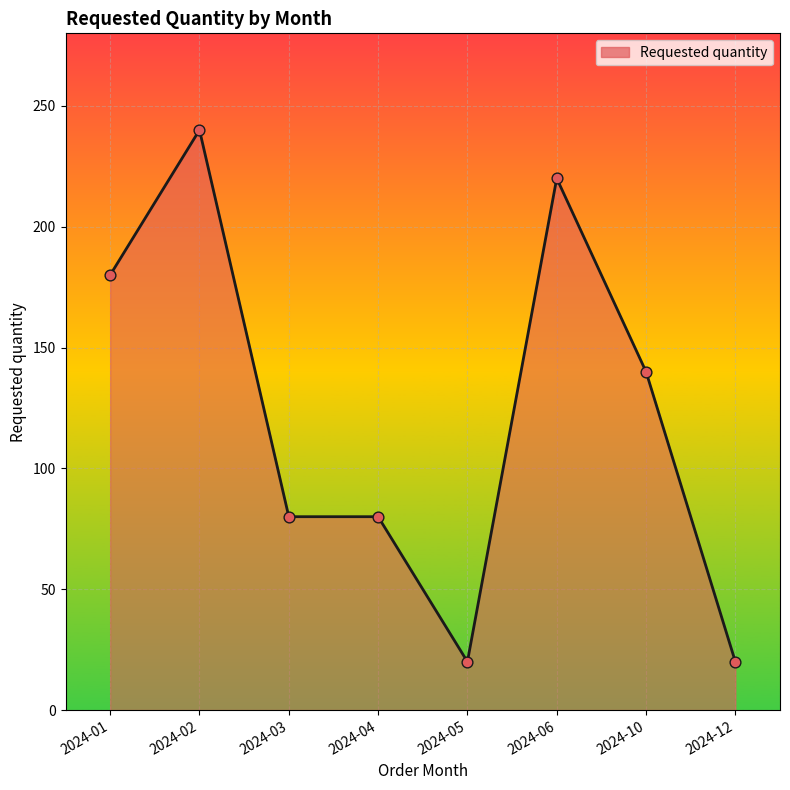

What is the ratio of the value at 2024-02 to the value at 2024-06?

1.1